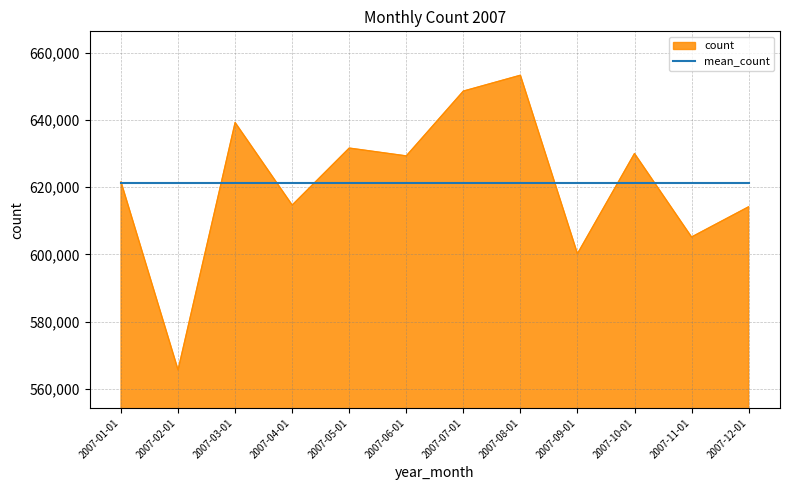

The value of count at 2007-08-01 is 653279.0. True or false?

True